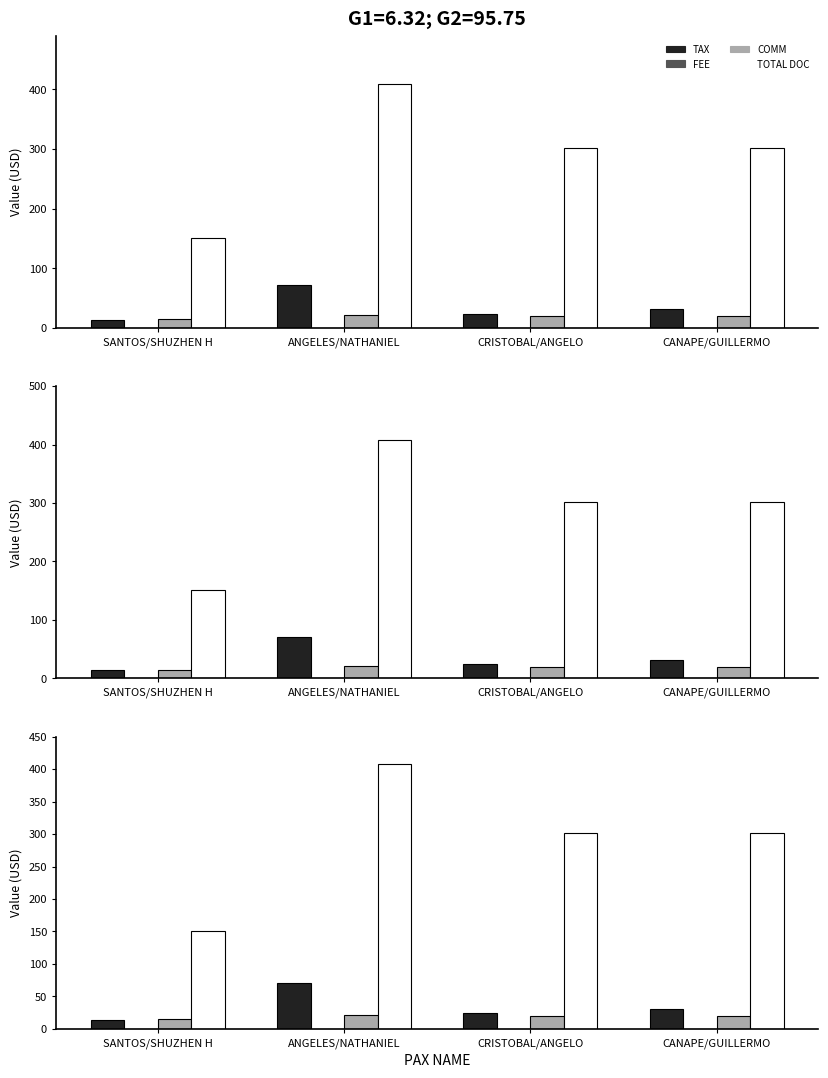

List the labels in order of TAX value, largest first.

ANGELES/NATHANIEL, CANAPE/GUILLERMO, CRISTOBAL/ANGELO, SANTOS/SHUZHEN H